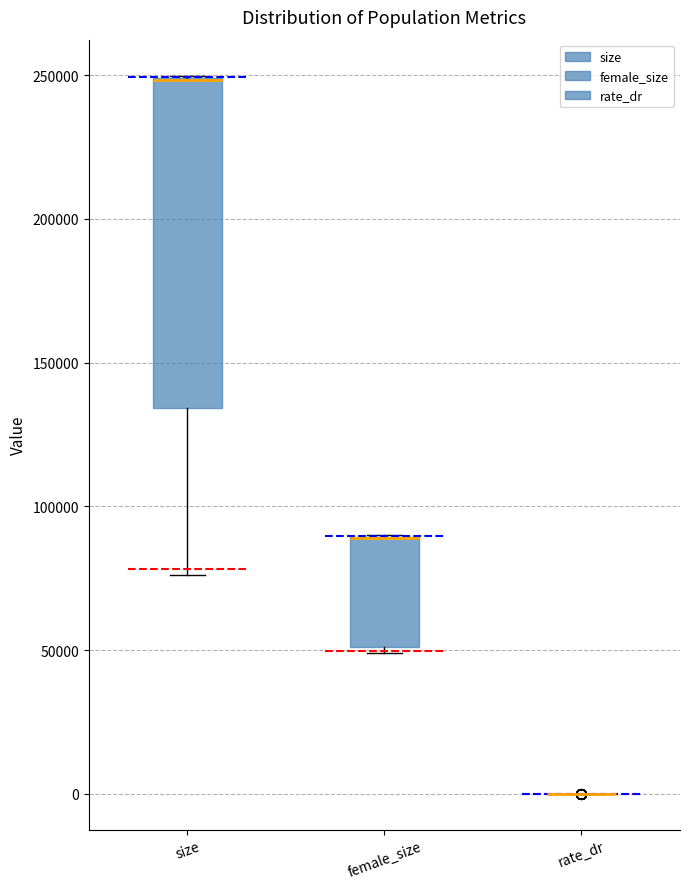

Where is the lower edge of the box for female_size on the y-axis? The values are not printed on the chart, so give them approximately, as read against the axis.

50000